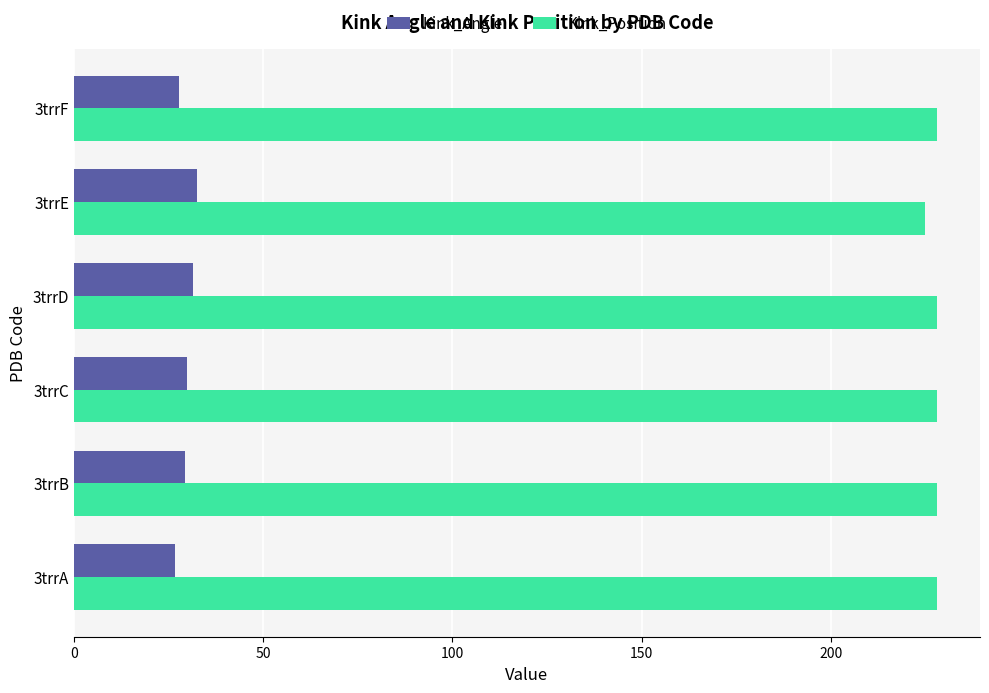

The value of Kink_Position at 3trrD is 228.0. True or false?

True